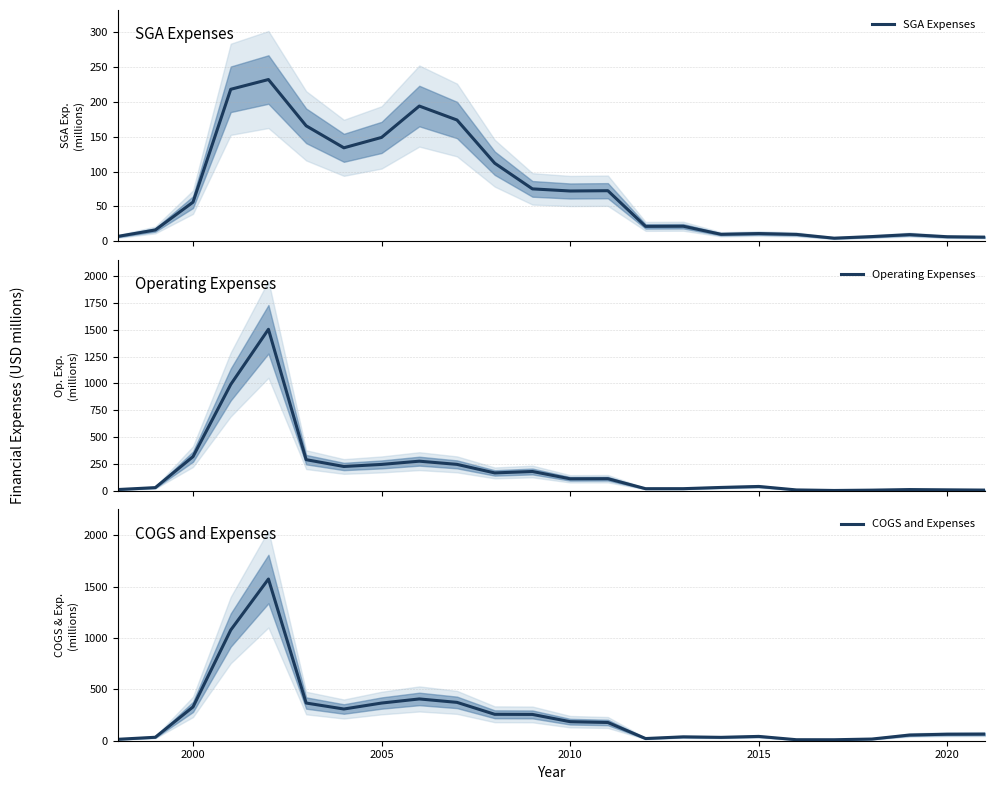

How many data points in COGS and Expenses are above 177?

12